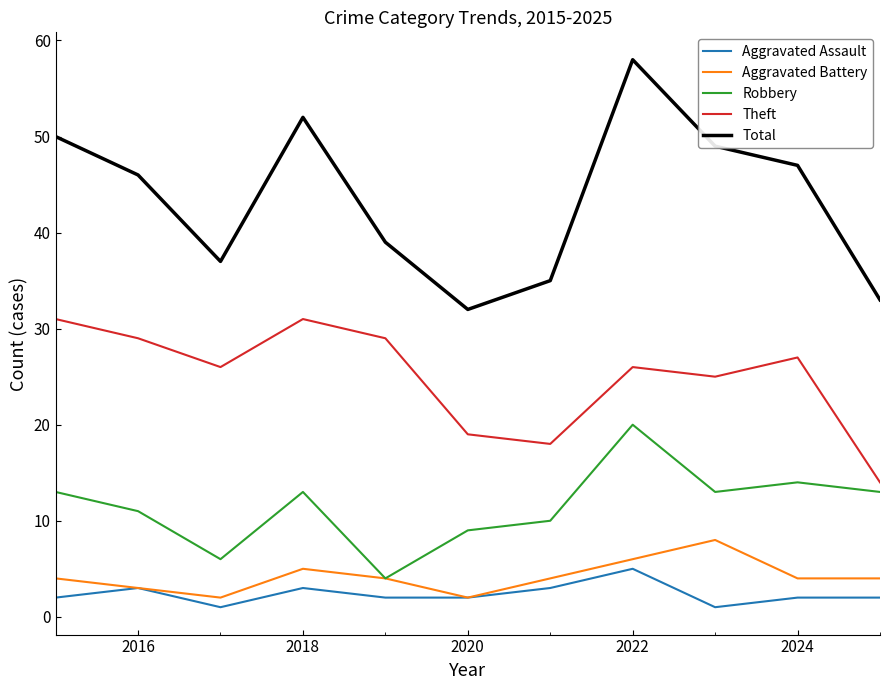

True or false: Aggravated Battery and Total cross at least once.

False